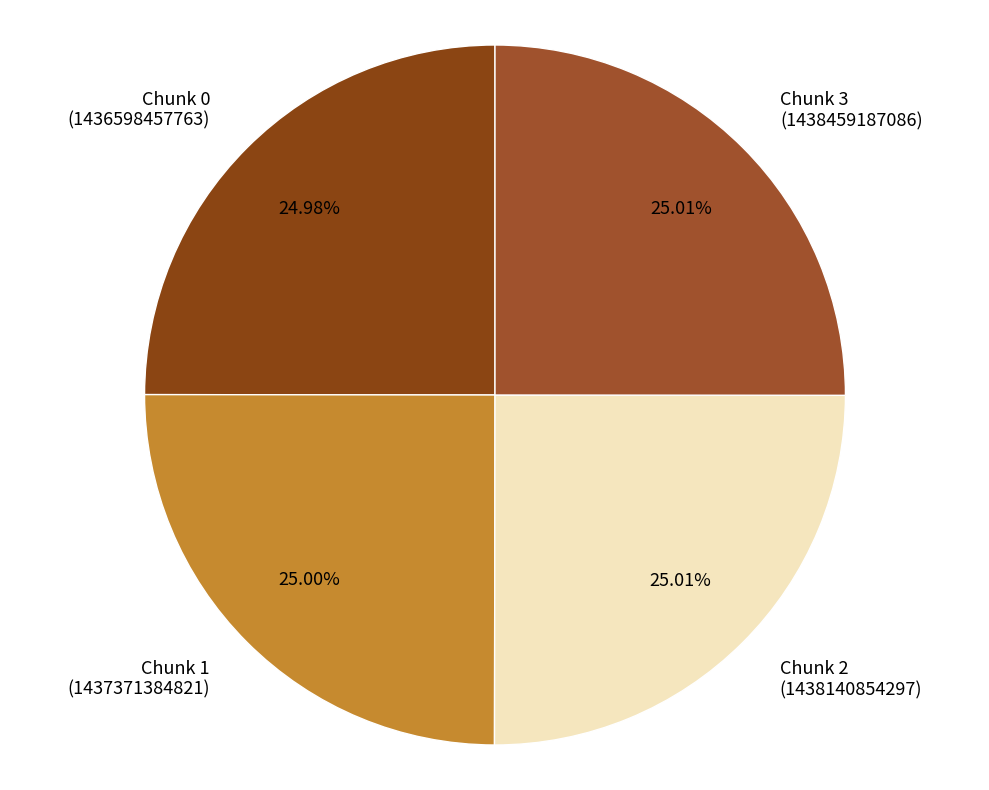

What is the ratio of the value at Chunk 2 (1438140854297) to the value at Chunk 1 (1437371384821)?

1.0